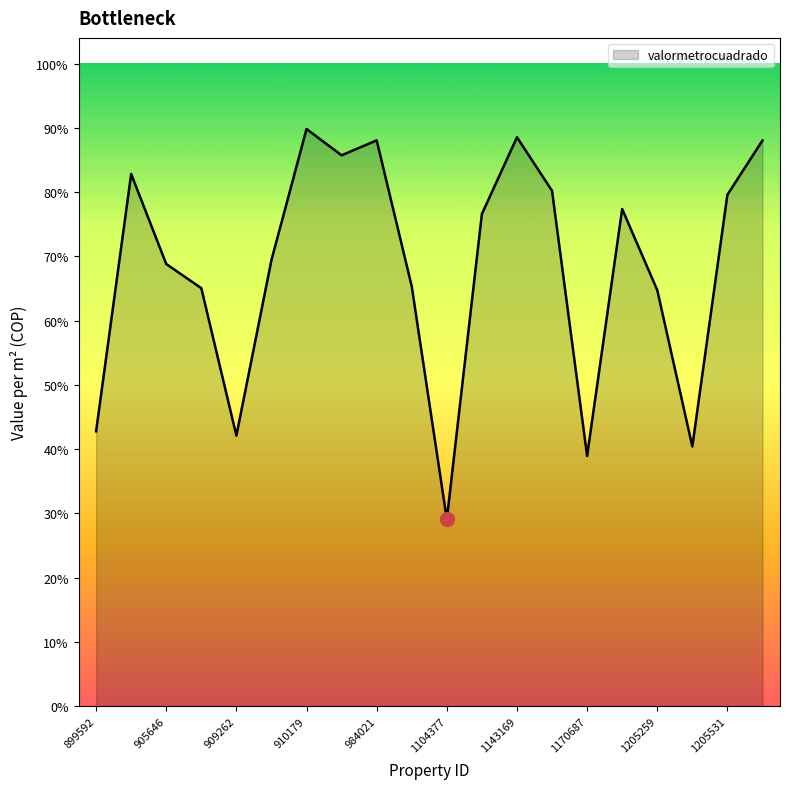

List the labels in order of value, largest first.

910179, 1143169, 984021, 1266065, 958862, 899616, 1147474, 1205531, 1205141, 1129732, 909953, 905646, 1100588, 906803, 1205259, 899592, 909262, 1205392, 1170687, 1104377